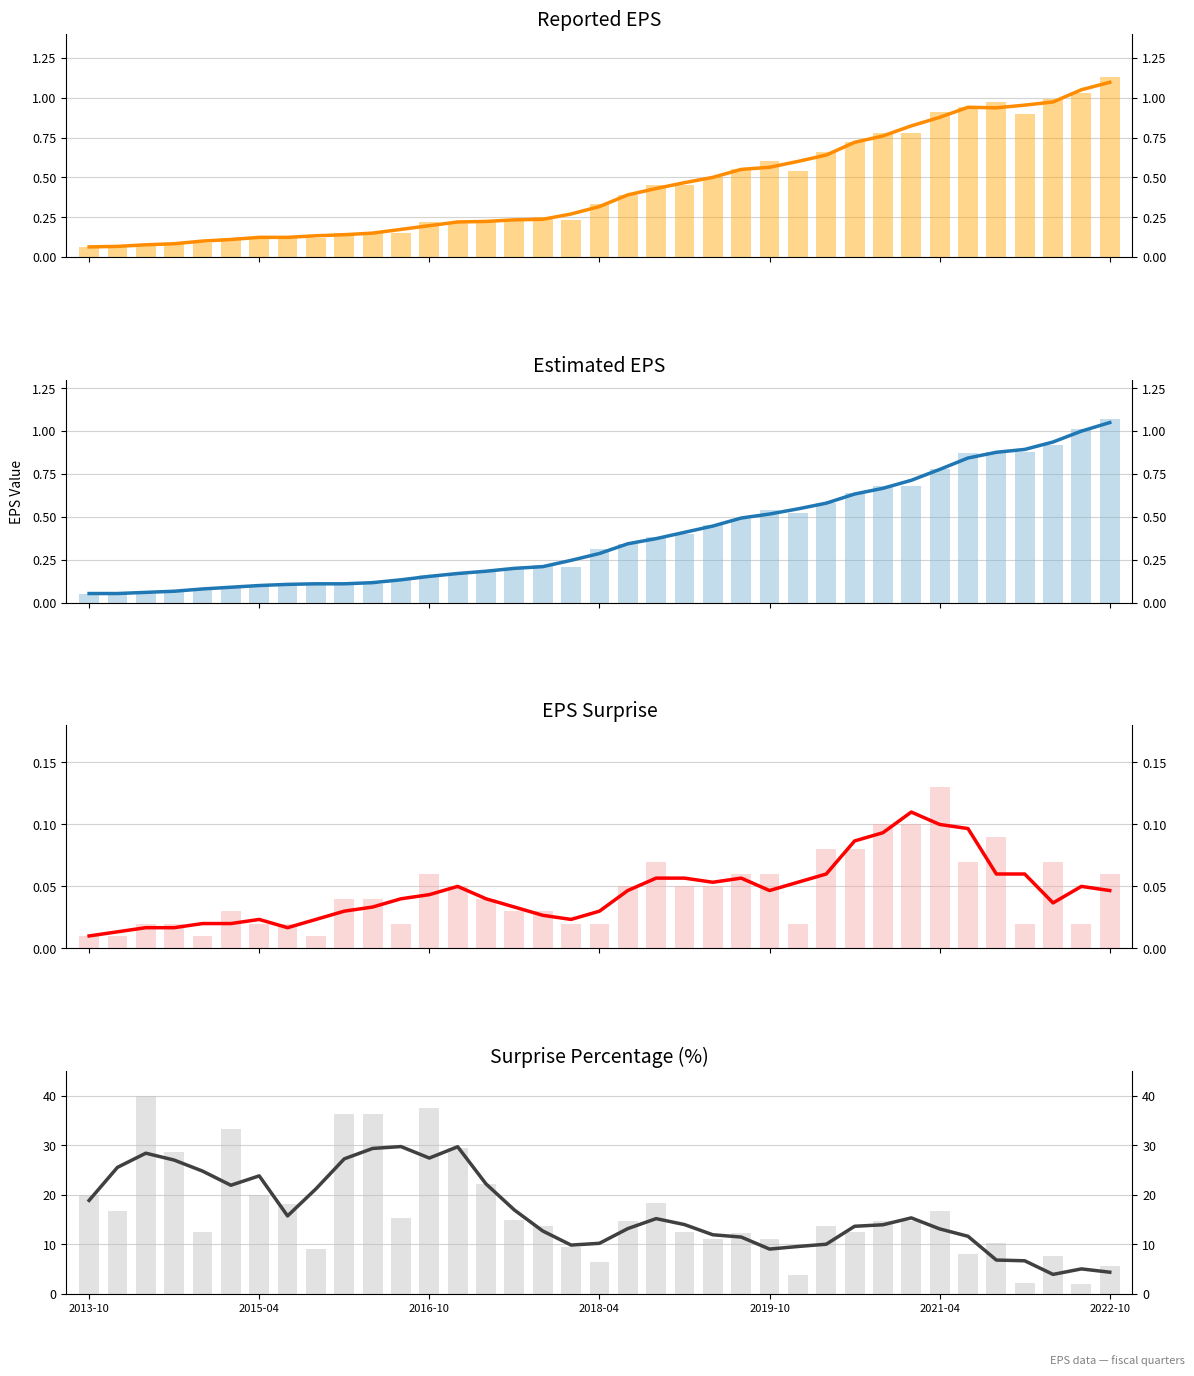

Between 4 and 25, which series saw the biggest shift?

surprisePercentage